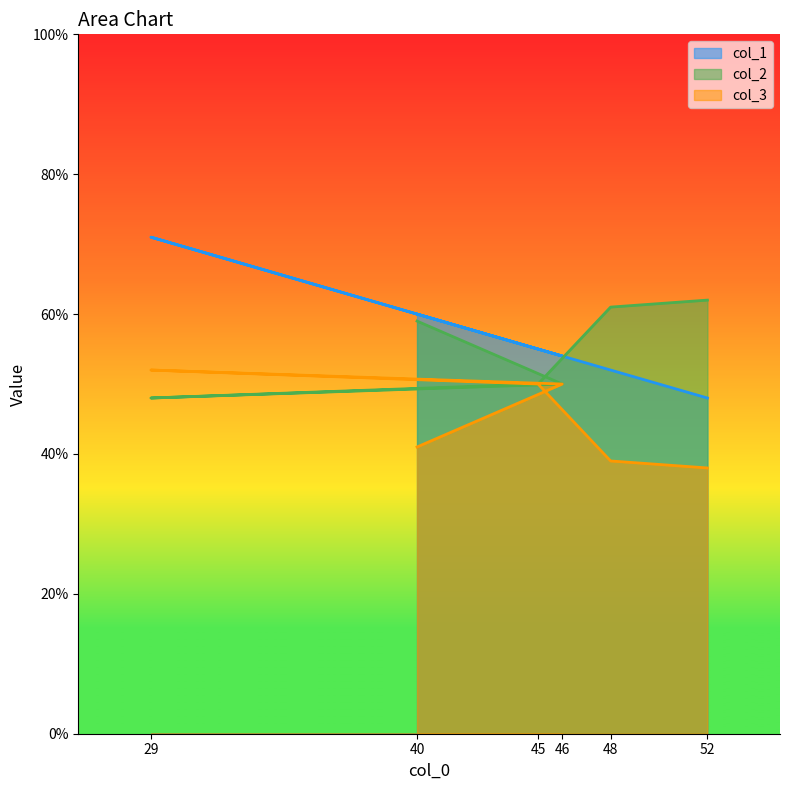

Reading left to right, list all the values displayed in this chart.

col_1: 52=48	48=52	45=55	29=71	46=54	40=60
col_2: 52=62	48=61	45=50	29=48	46=50	40=59
col_3: 52=38	48=39	45=50	29=52	46=50	40=41